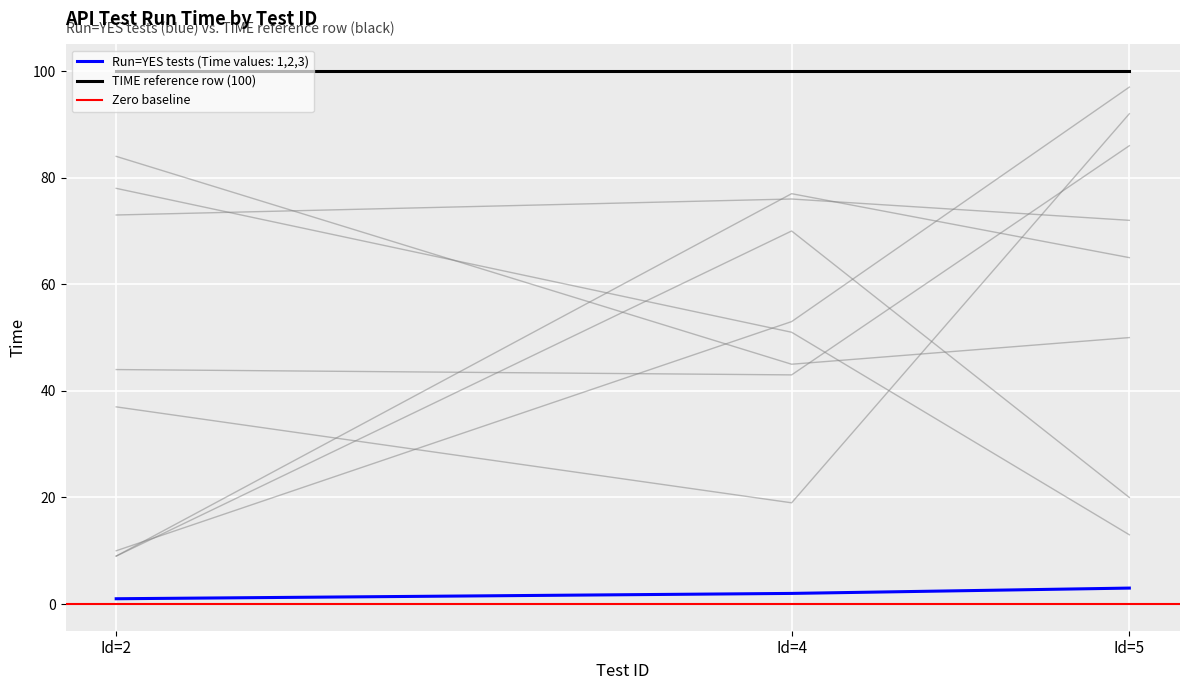

Where is the data nearest to the value 2?

Id=4